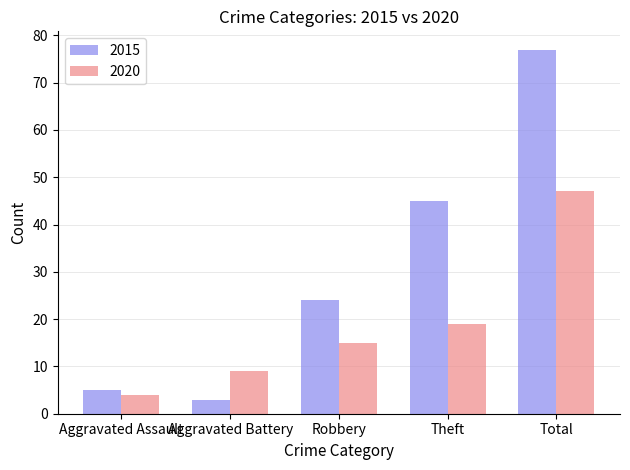

How many groups of bars are there?

5